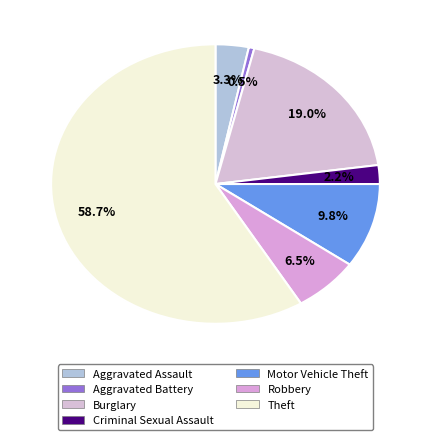

Which category has the smallest portion of the pie?

Aggravated Battery